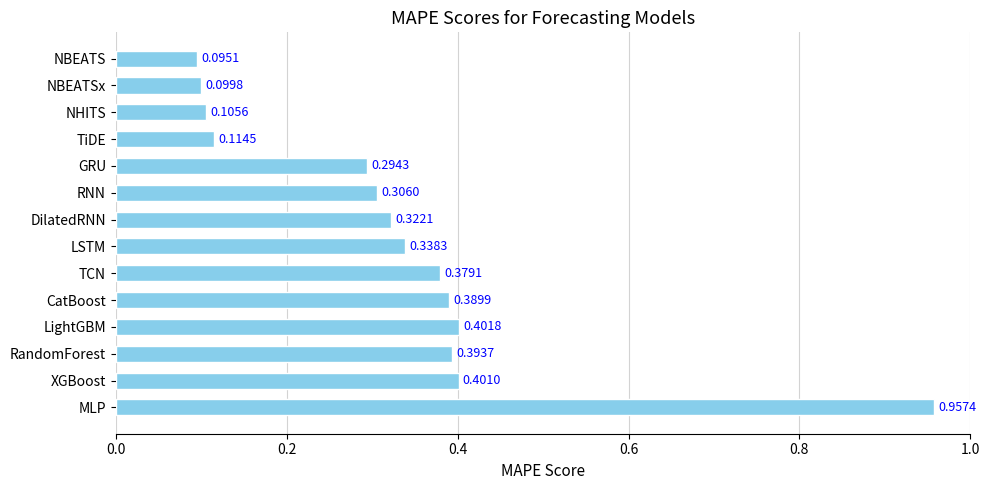

What is the label of the 7th bar from the bottom?

LSTM